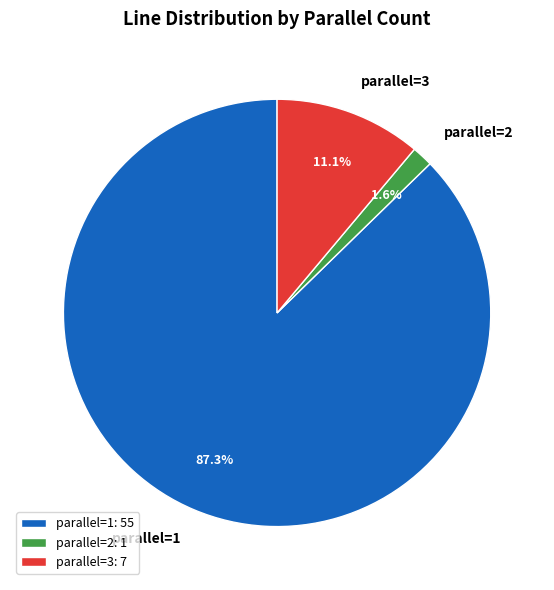

What percentage is the parallel=3 slice, to the nearest percent?

11%